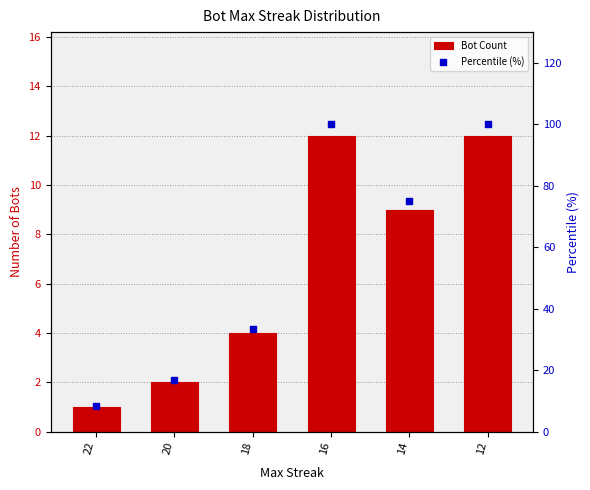

Is the value of Percentile (%) at 16 greater than the value of Bot Count at 14?

Yes